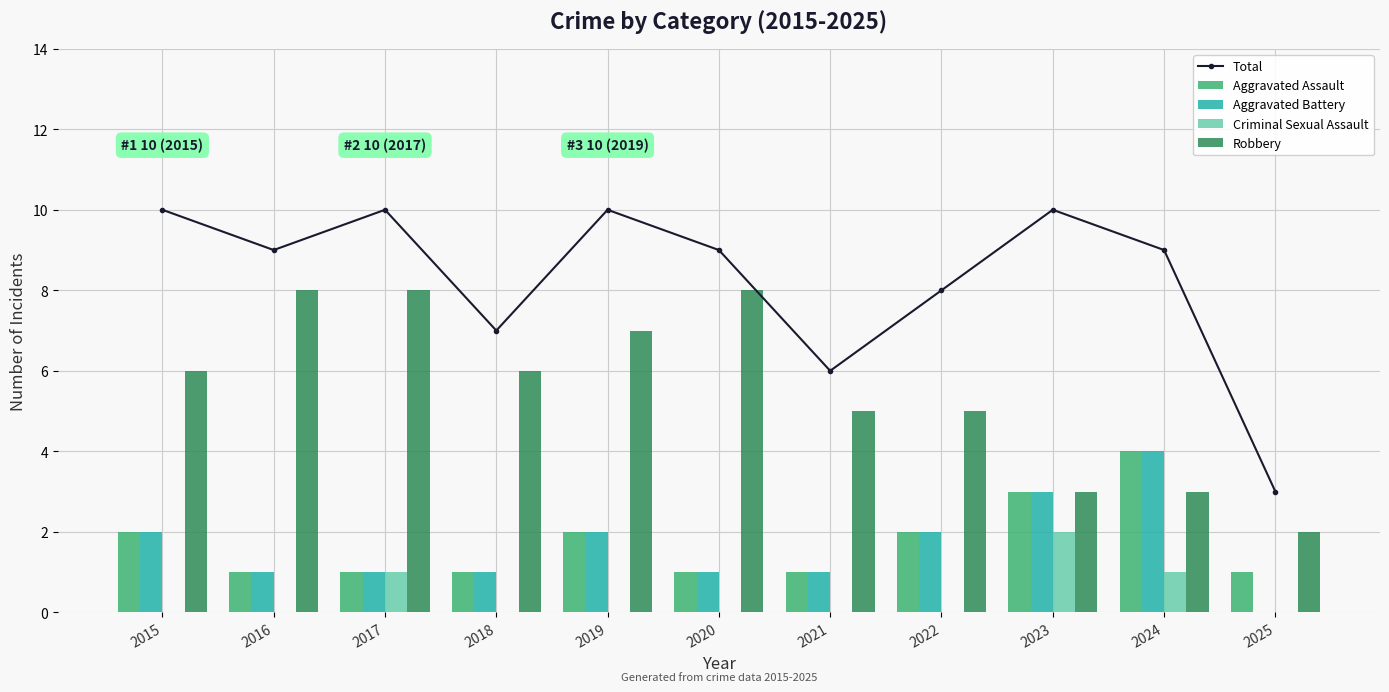

Read the Aggravated Battery value at 2016.

1